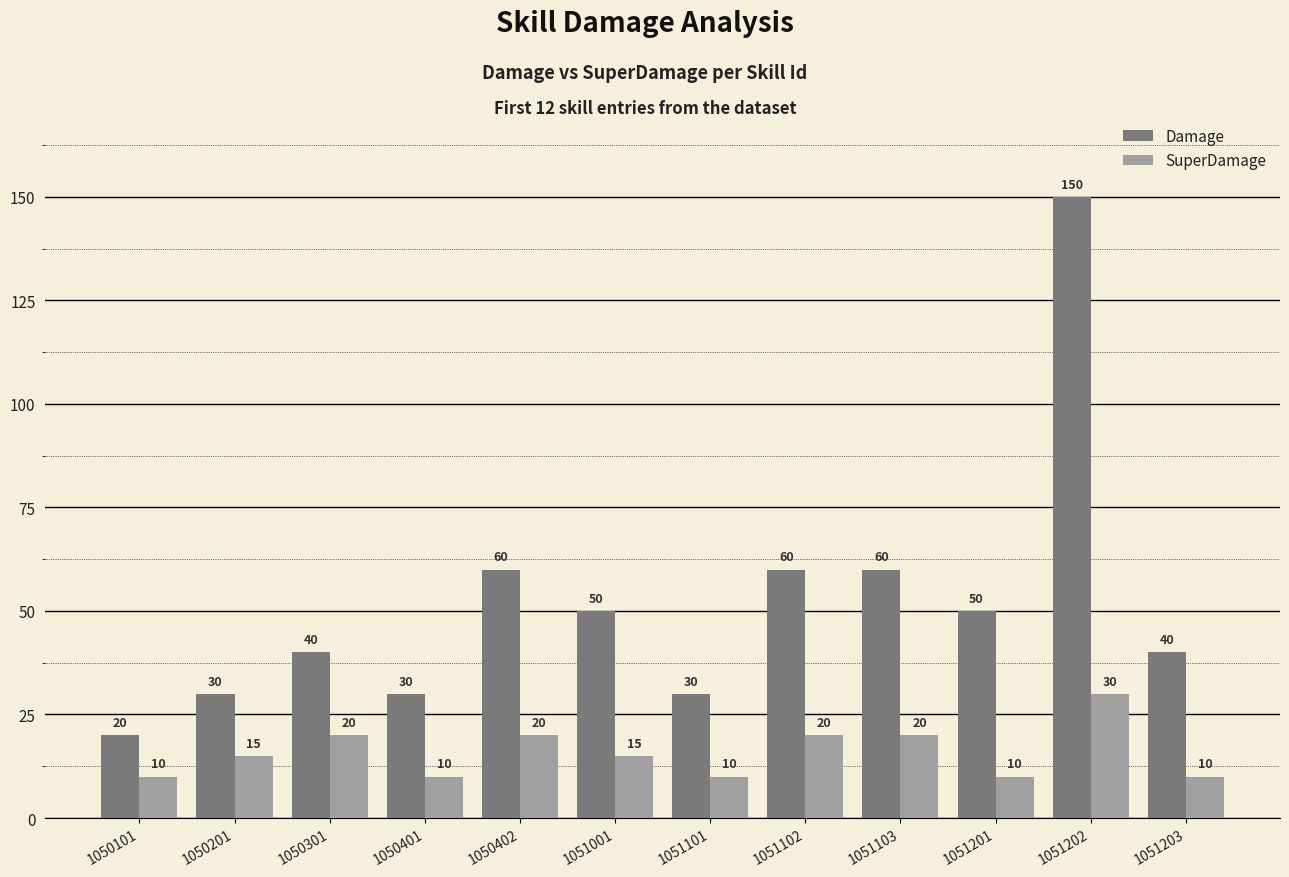

Is the value of SuperDamage at 1051101 greater than the value of Damage at 1051103?

No